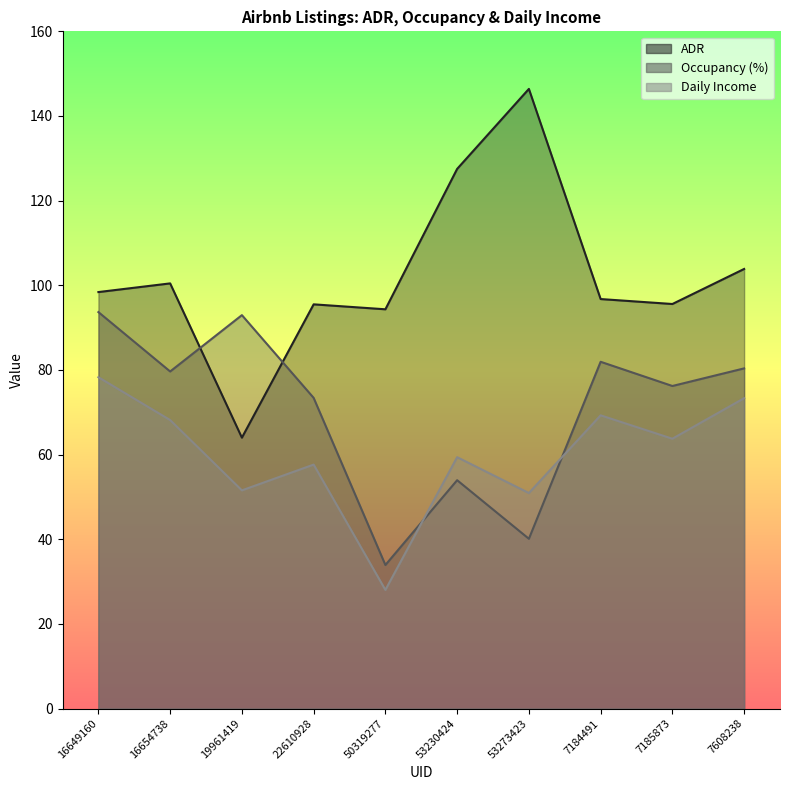

True or false: ADR and Daily Income cross at least once.

False